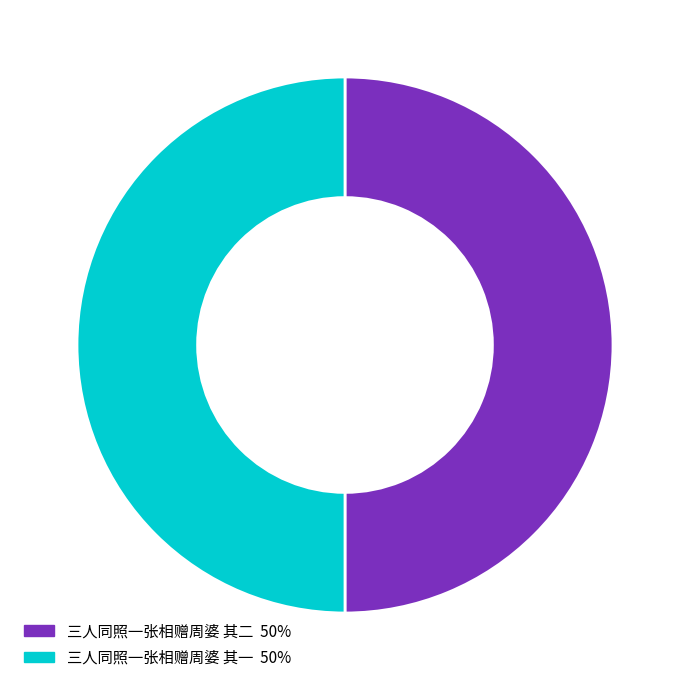

Approximately how many times larger is the value at 三人同照一张相赠周婆 其二 compared to 三人同照一张相赠周婆 其一?

1.0